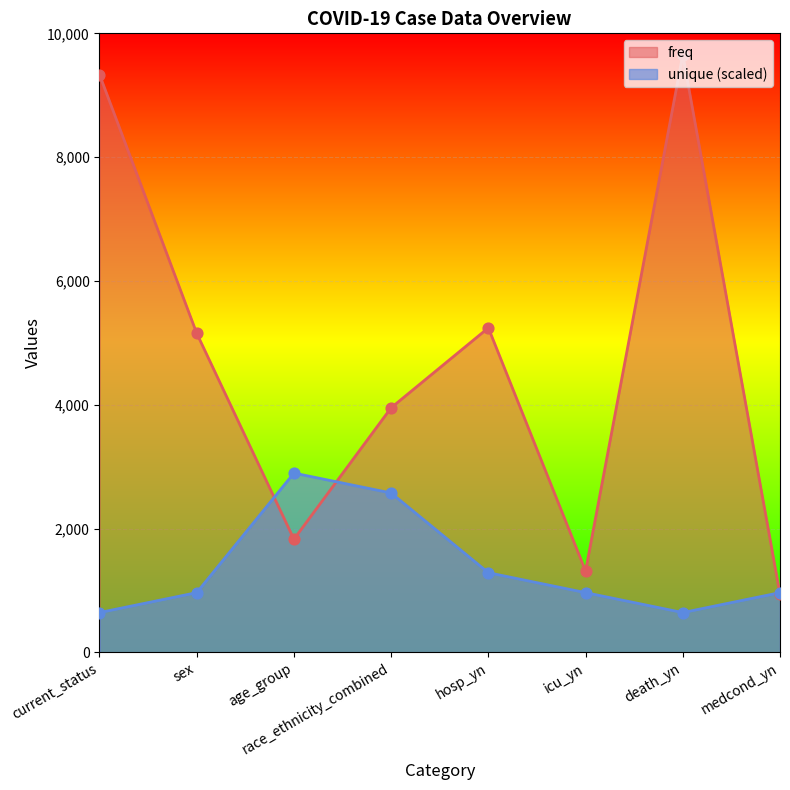

Which series contains the lowest Y value?

unique